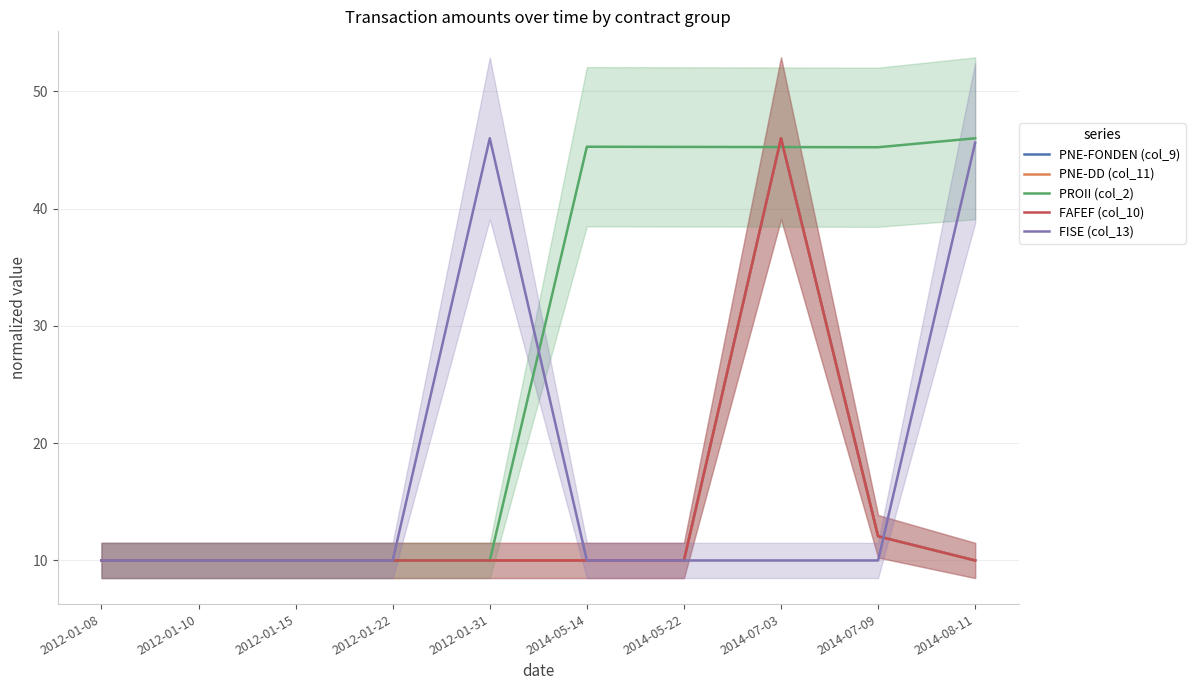

Reading left to right, what are all the values shown in this chart?

PNE-FONDEN (col_9): 2012-01-08=10.0	2012-01-10=10.0	2012-01-15=10.0	2012-01-22=10.0	2012-01-31=10.0	2014-05-14=10.0	2014-05-22=10.0	2014-07-03=46.0	2014-07-09=12.1	2014-08-11=10.0
PNE-DD (col_11): 2012-01-08=10.0	2012-01-10=10.0	2012-01-15=10.0	2012-01-22=10.0	2012-01-31=10.0	2014-05-14=10.0	2014-05-22=10.0	2014-07-03=46.0	2014-07-09=12.1	2014-08-11=10.0
PROII (col_2): 2012-01-08=10.0	2012-01-10=10.0	2012-01-15=10.0	2012-01-22=10.0	2012-01-31=10.0	2014-05-14=45.3	2014-05-22=45.3	2014-07-03=45.3	2014-07-09=45.2	2014-08-11=46.0
FAFEF (col_10): 2012-01-08=10.0	2012-01-10=10.0	2012-01-15=10.0	2012-01-22=10.0	2012-01-31=10.0	2014-05-14=10.0	2014-05-22=10.0	2014-07-03=46.0	2014-07-09=12.1	2014-08-11=10.0
FISE (col_13): 2012-01-08=10.0	2012-01-10=10.0	2012-01-15=10.0	2012-01-22=10.0	2012-01-31=46.0	2014-05-14=10.0	2014-05-22=10.0	2014-07-03=10.0	2014-07-09=10.0	2014-08-11=45.6